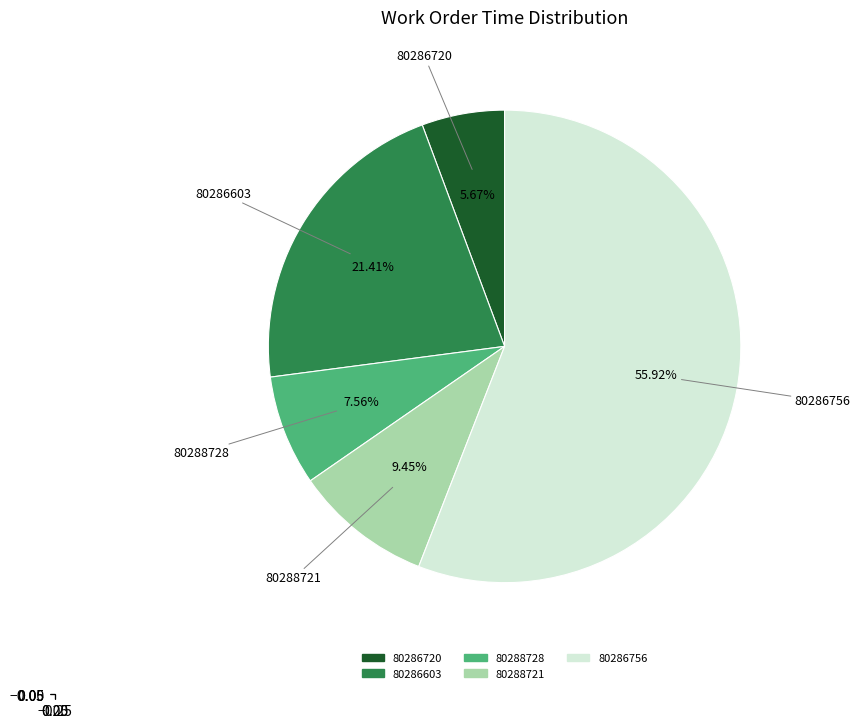

The 80286756 slice represents 56% of the pie. True or false?

True